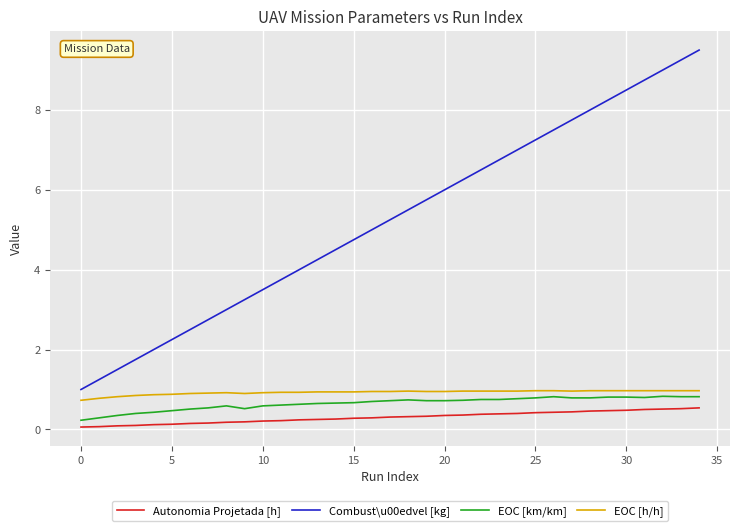

What are all the series names shown in the legend?

Autonomia Projetada [h], Combust\u00edvel [kg], EOC [km/km], EOC [h/h]